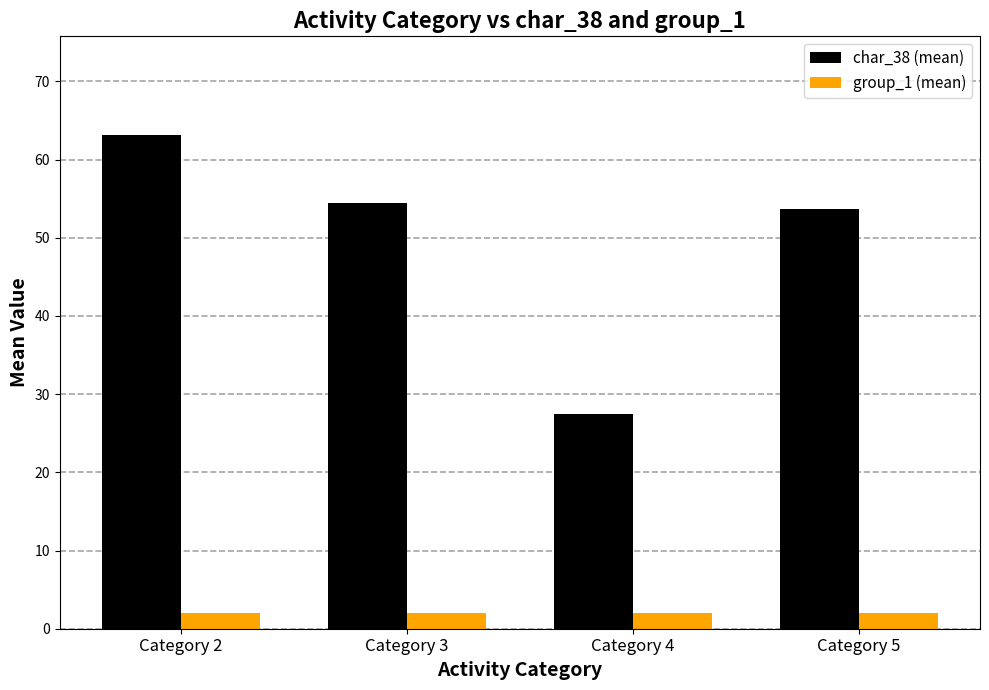

Rank the categories by char_38 (mean) value from highest to lowest.

Category 2, Category 3, Category 5, Category 4